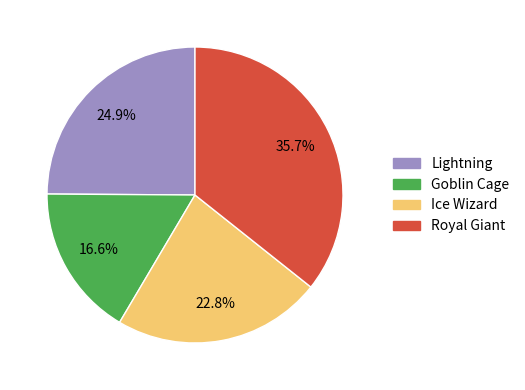

To the nearest percent, what portion does Lightning represent?

25%